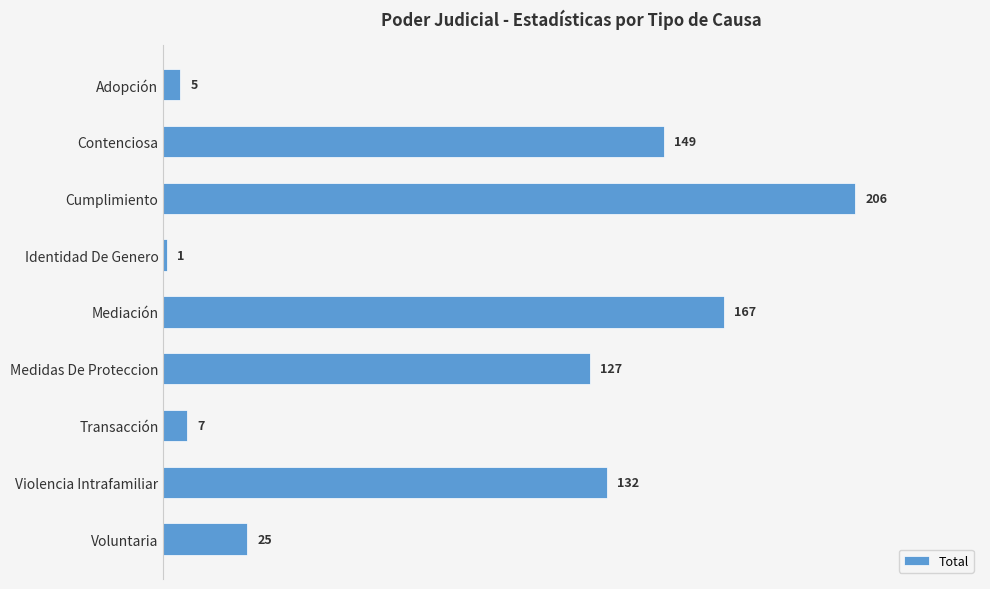

What is the value of the 5th bar from the top?

167